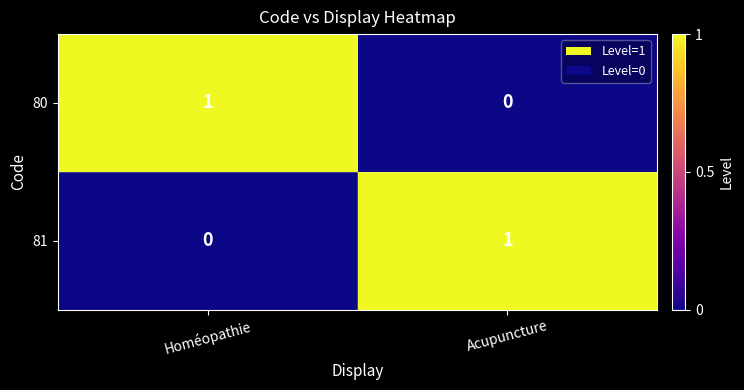

The value of 81 at Acupuncture is 0. True or false?

False